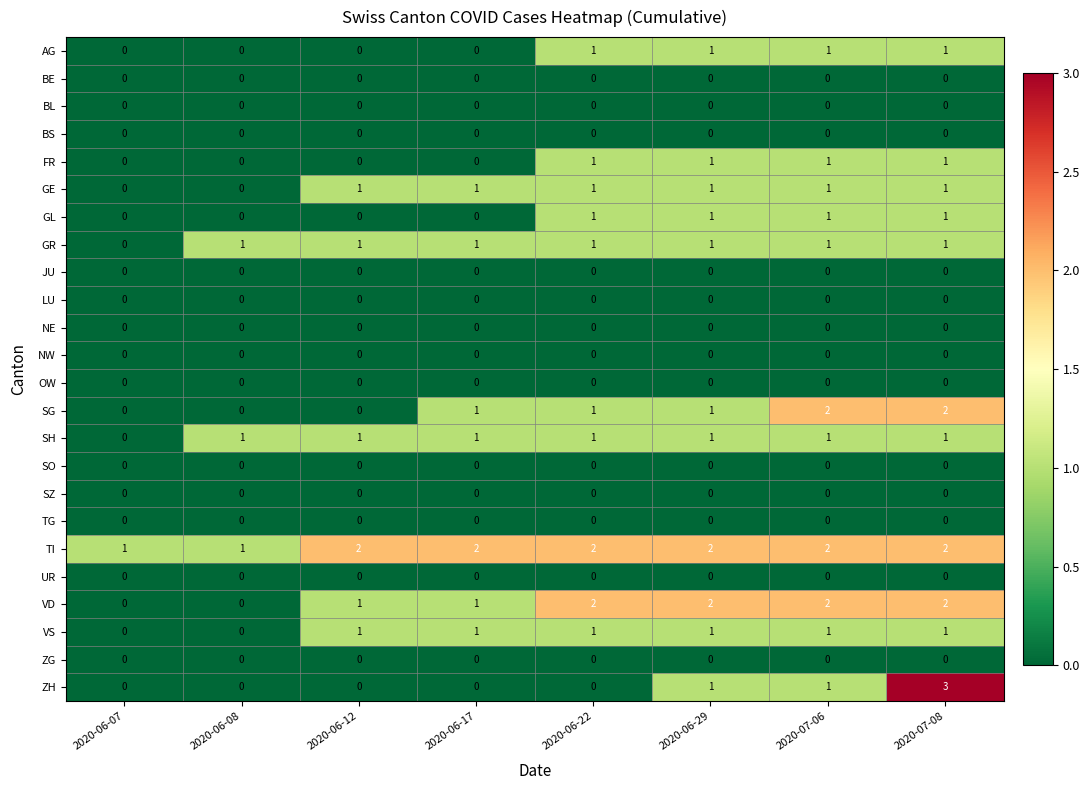

Is it true that VD equals 1 at 2020-06-08?

False